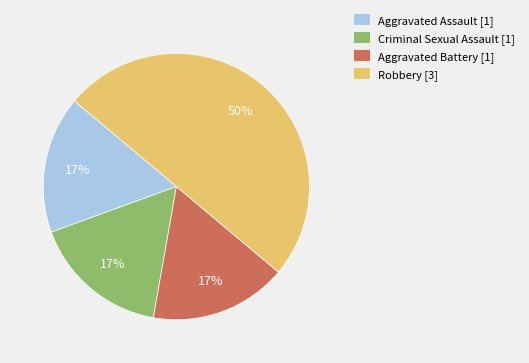

Does Criminal Sexual Assault represent more than half of the total?

No